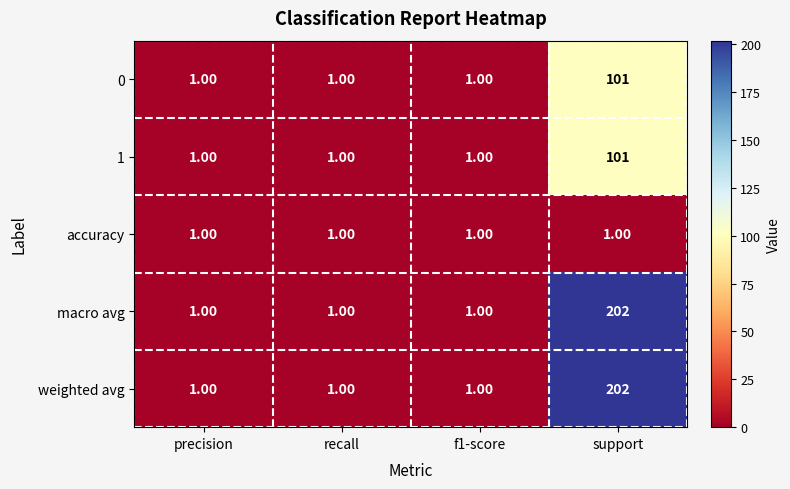

What is the average value of the weighted avg series?

51